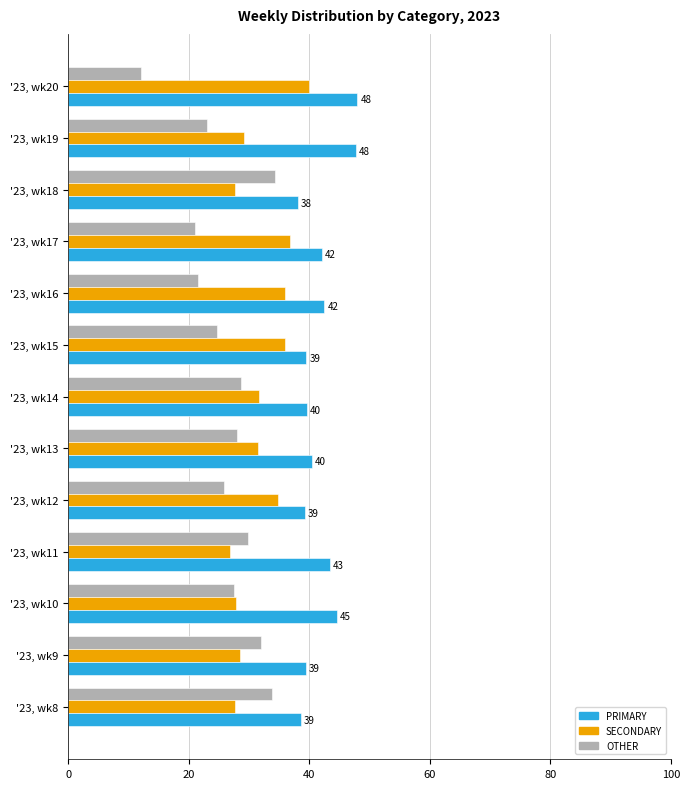

Is the value of OTHER at '23, wk20 greater than the value of SECONDARY at '23, wk16?

No